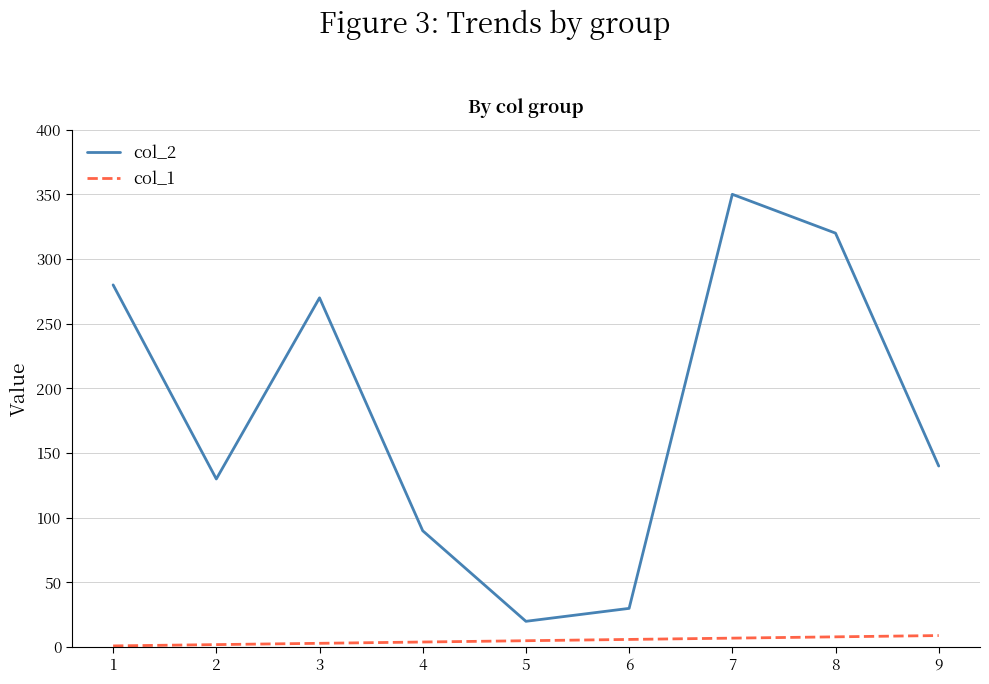

Rank the series at 3 from lowest to highest value.

col_1, col_2